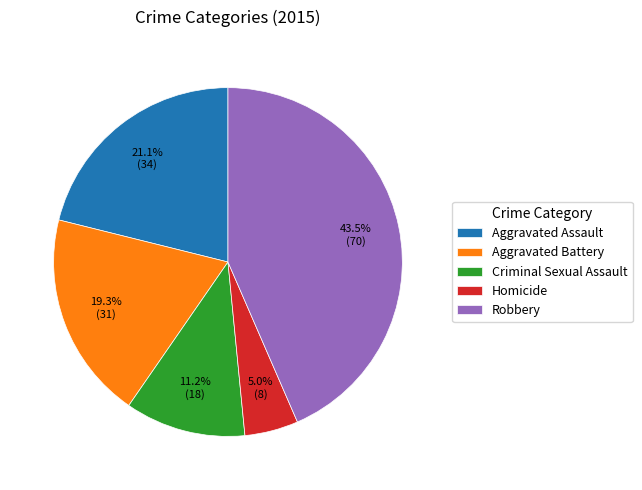

Count the number of slices in the pie.

5